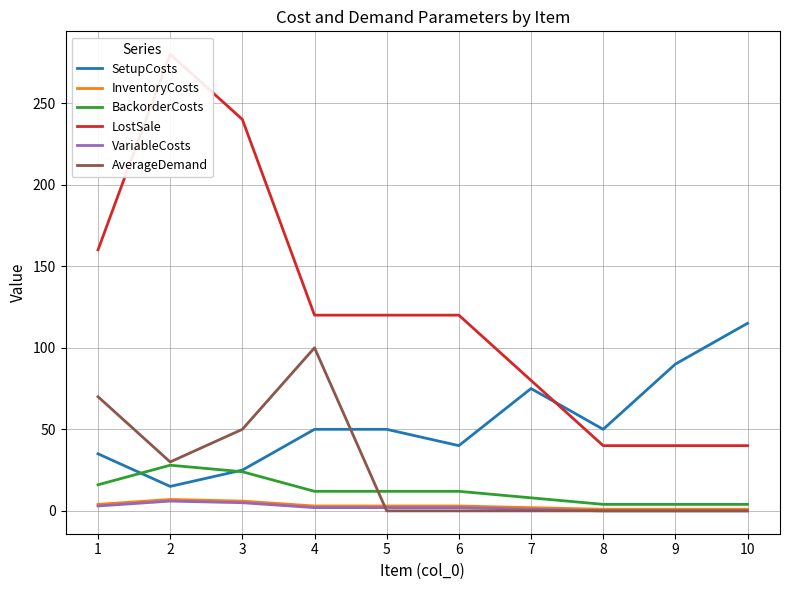

Rank the series by their maximum value, from highest to lowest.

LostSale, SetupCosts, AverageDemand, BackorderCosts, InventoryCosts, VariableCosts